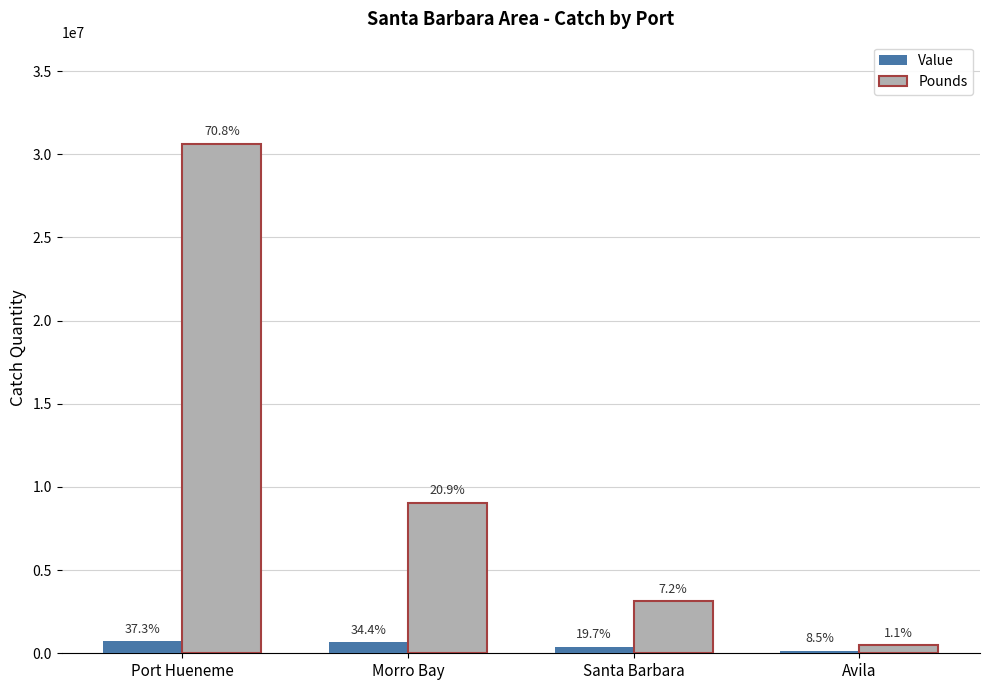

What are all the series names shown in the legend?

Value, Pounds